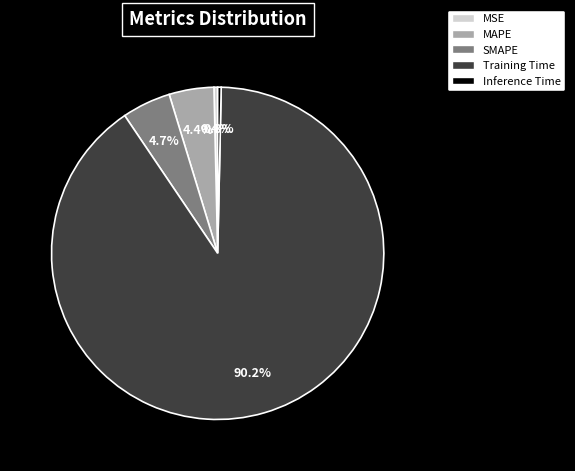

The MAPE slice represents 4% of the pie. True or false?

True